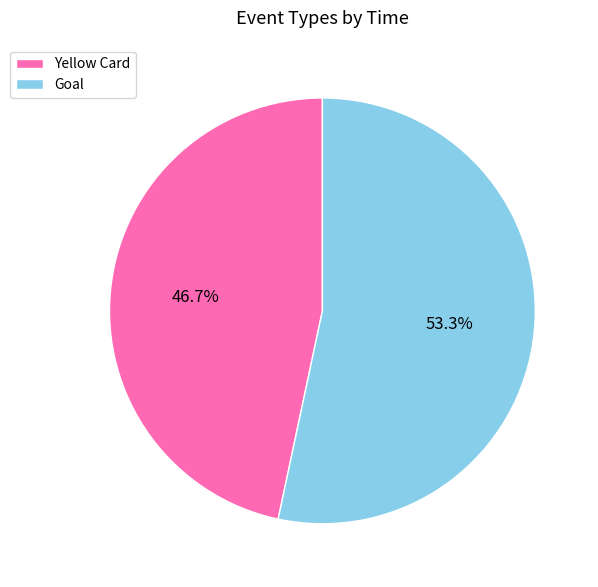

To the nearest percent, what is the difference between the Yellow Card and Goal slice percentages?

7%